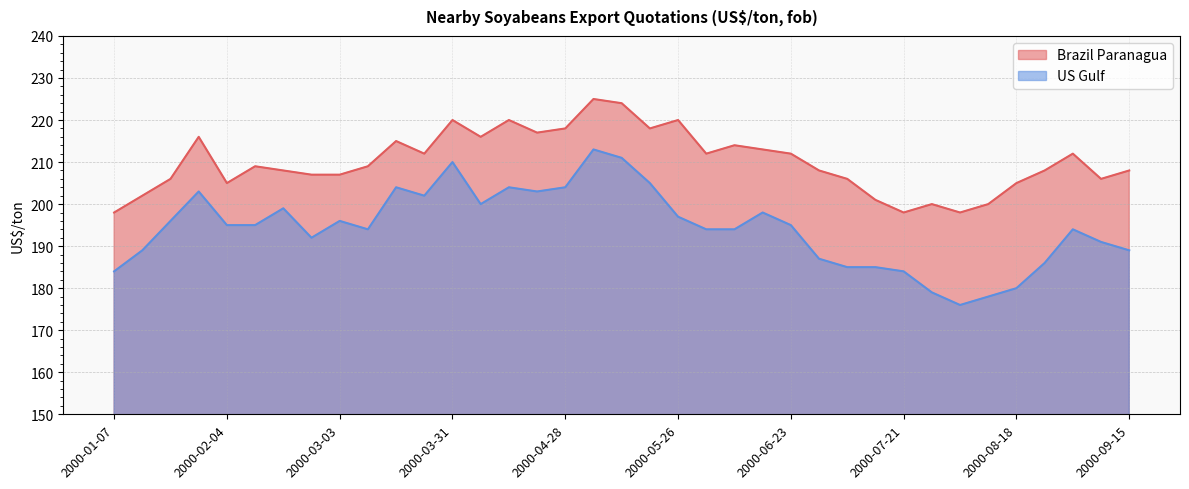

Which category has the lowest value across all series?

2000-08-04